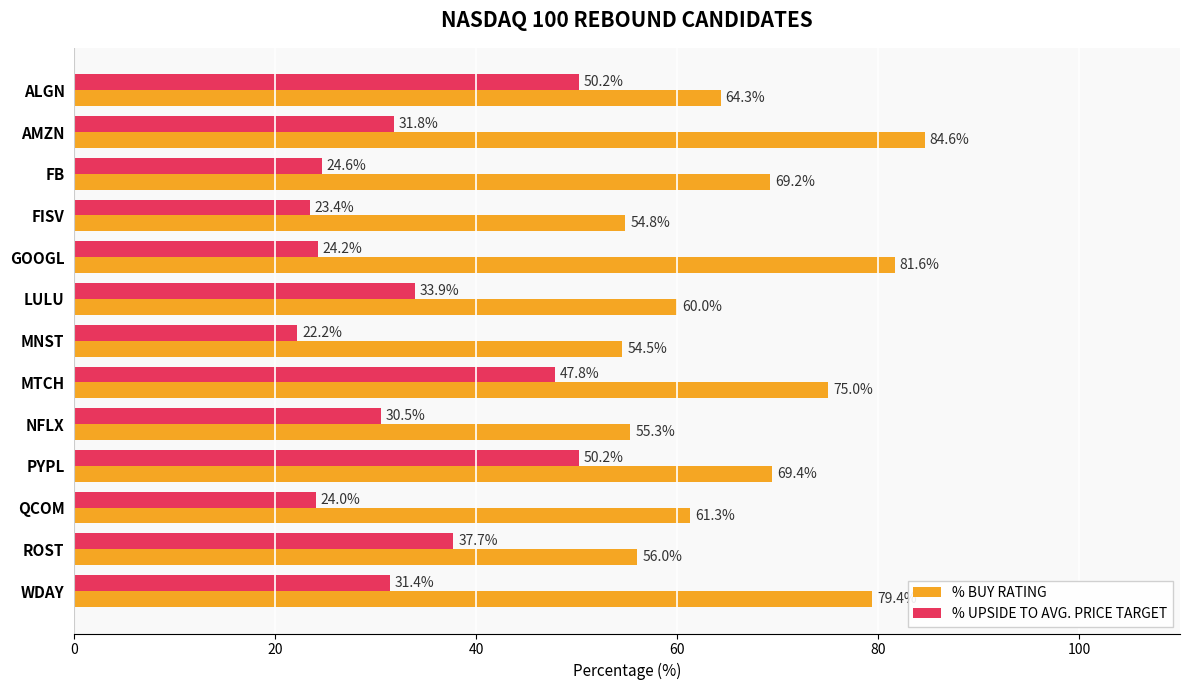

Which category has the lowest value in the % BUY RATING series?

MNST